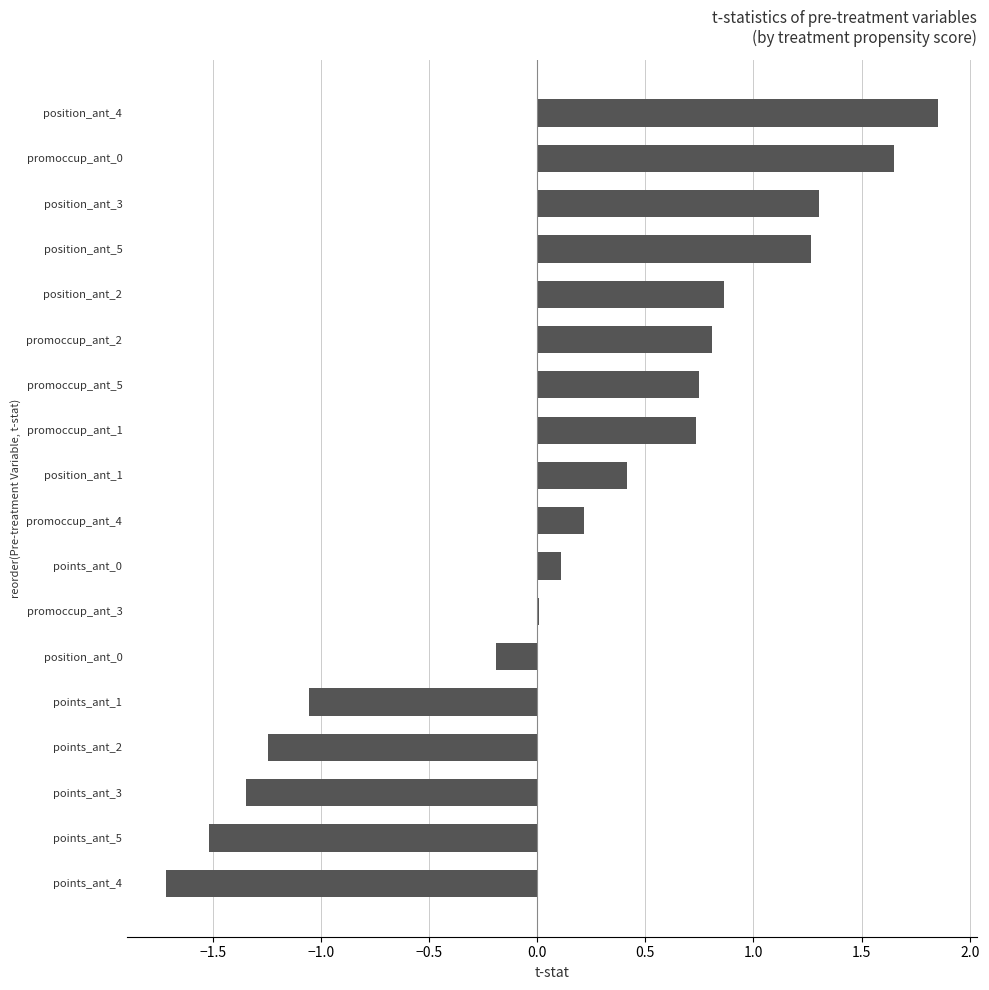

What is the sum of all values?

2.9